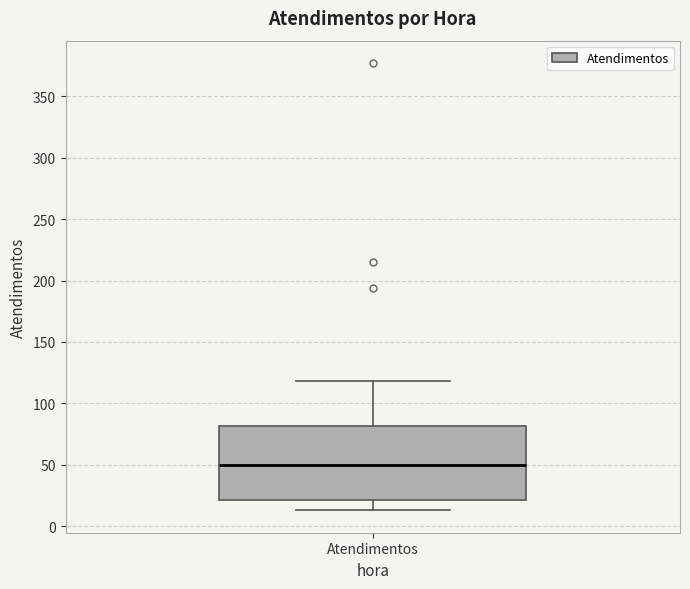

Read this box plot against the y-axis: the position of the median line, the range covered by the box, and the ends of both whiskers. The values are not printed on the chart, so give them approximately, as read against the axis.

median 50, box 20 to 80, whiskers 15 to 120